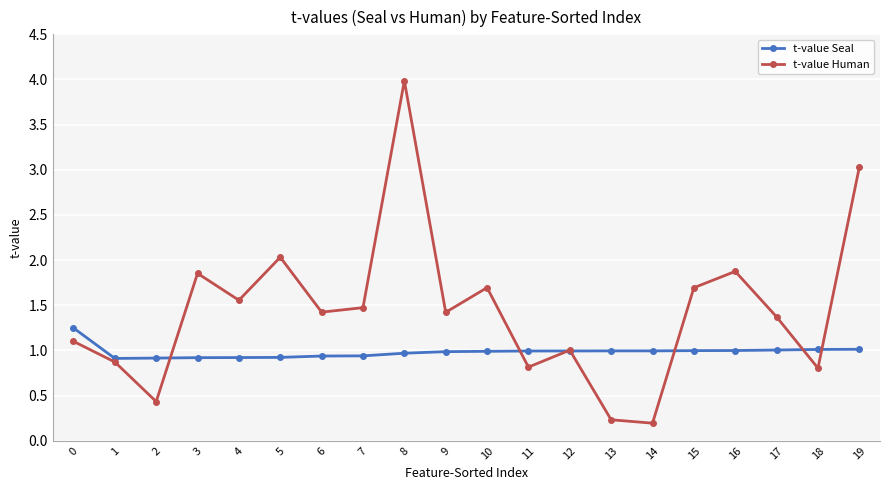

What value does the t-value Seal series have at 3?

0.9